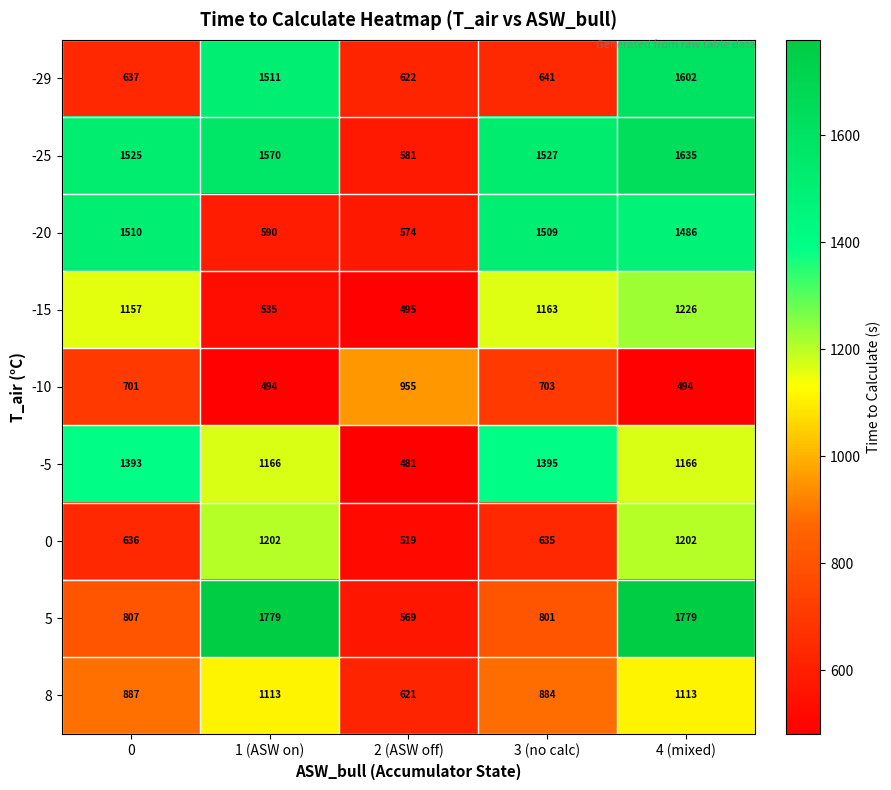

What value does the -29 series have at 3 (no calc)?

641